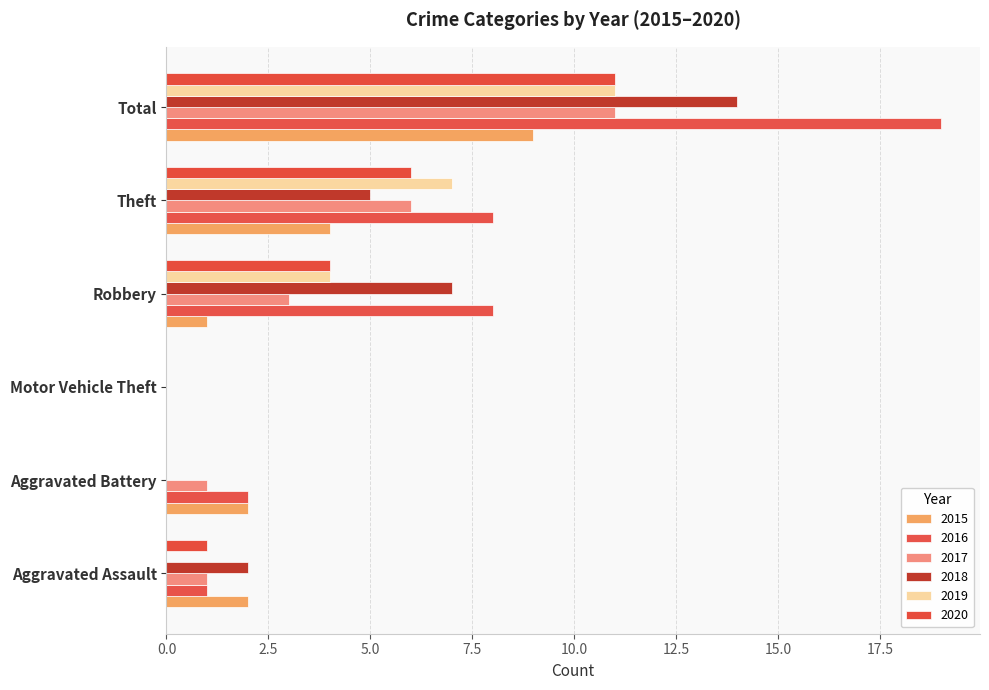

Which category has the lowest value in the 2015 series?

Motor Vehicle Theft